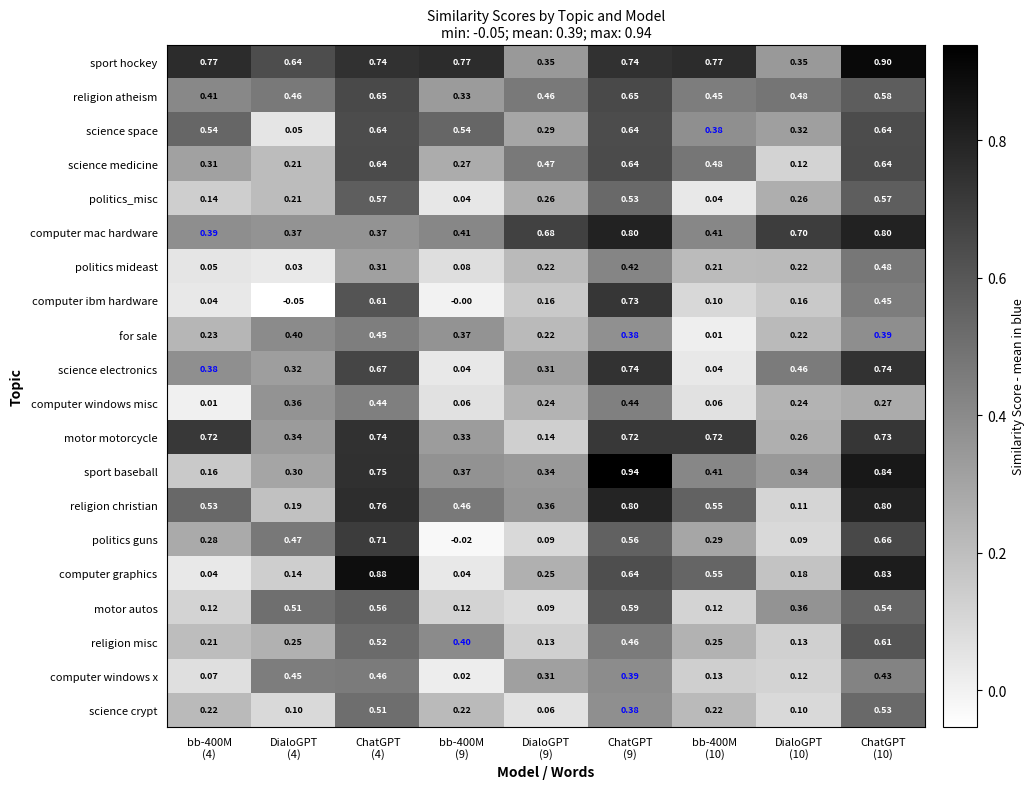

Which series has the widest spread of values?

computer graphics